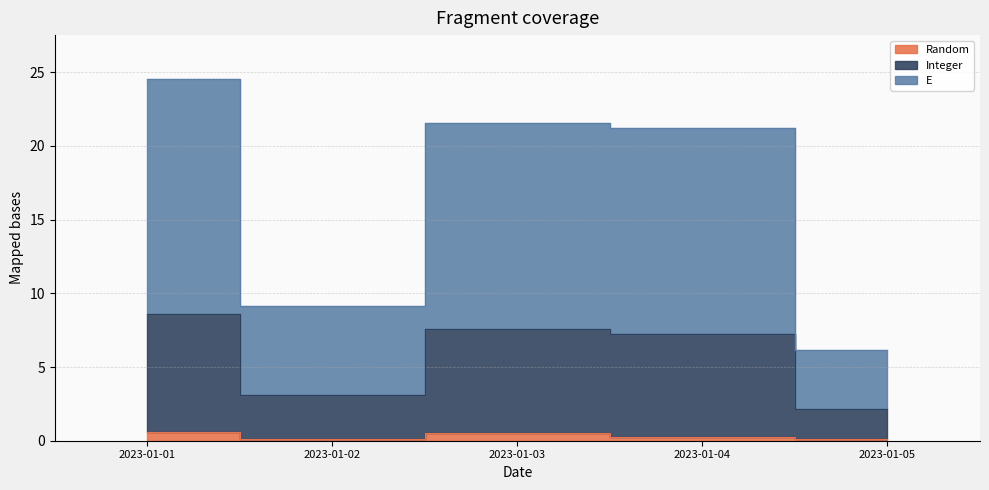

True or false: Integer and Random intersect in this chart.

False